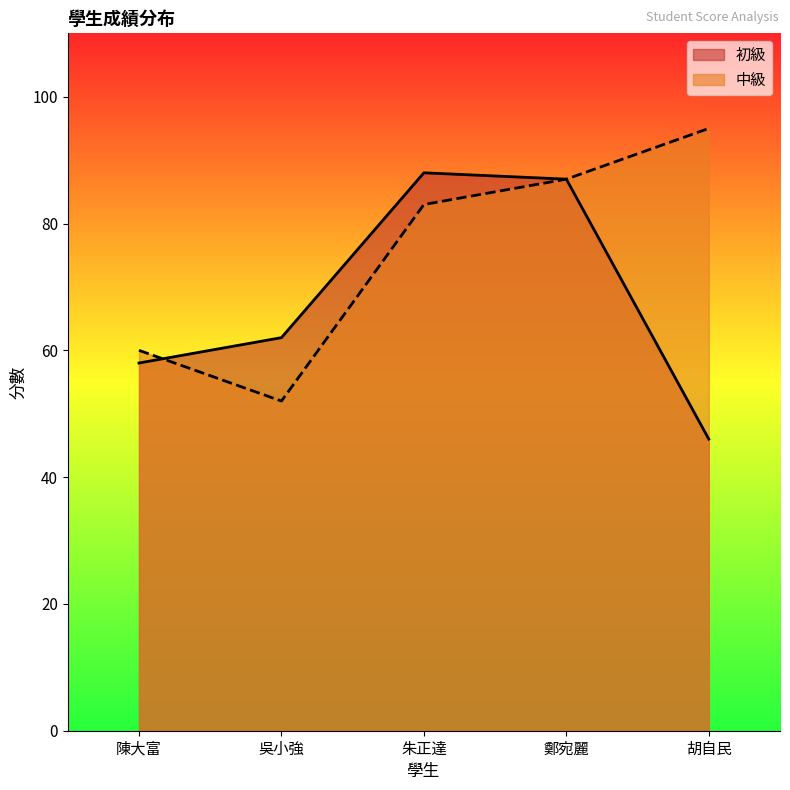

The 初級 series shows 23 at 陳大富. True or false?

False